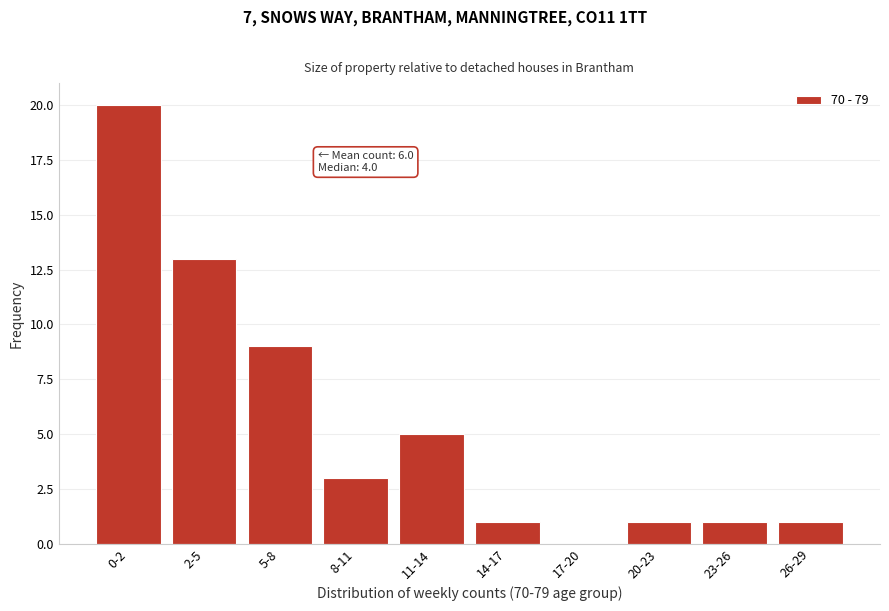

Reading left to right, transcribe all the data shown in this chart.

0-2=20	2-5=13	5-8=9	8-11=3	11-14=5	14-17=1	17-20=0	20-23=1	23-26=1	26-29=1